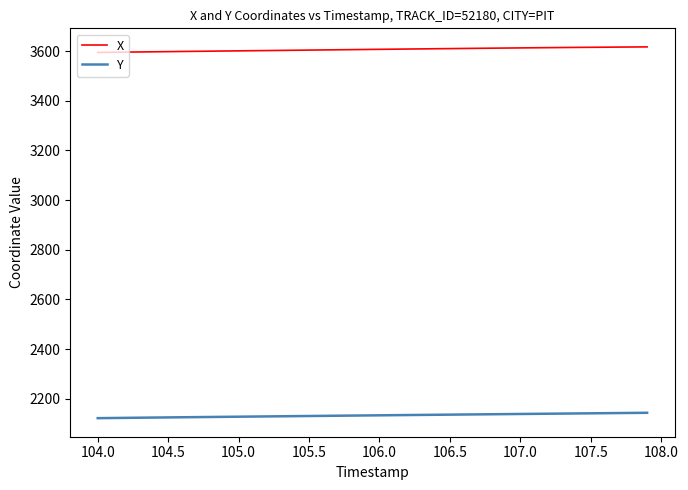

Rank the series by their maximum value, from highest to lowest.

X, Y